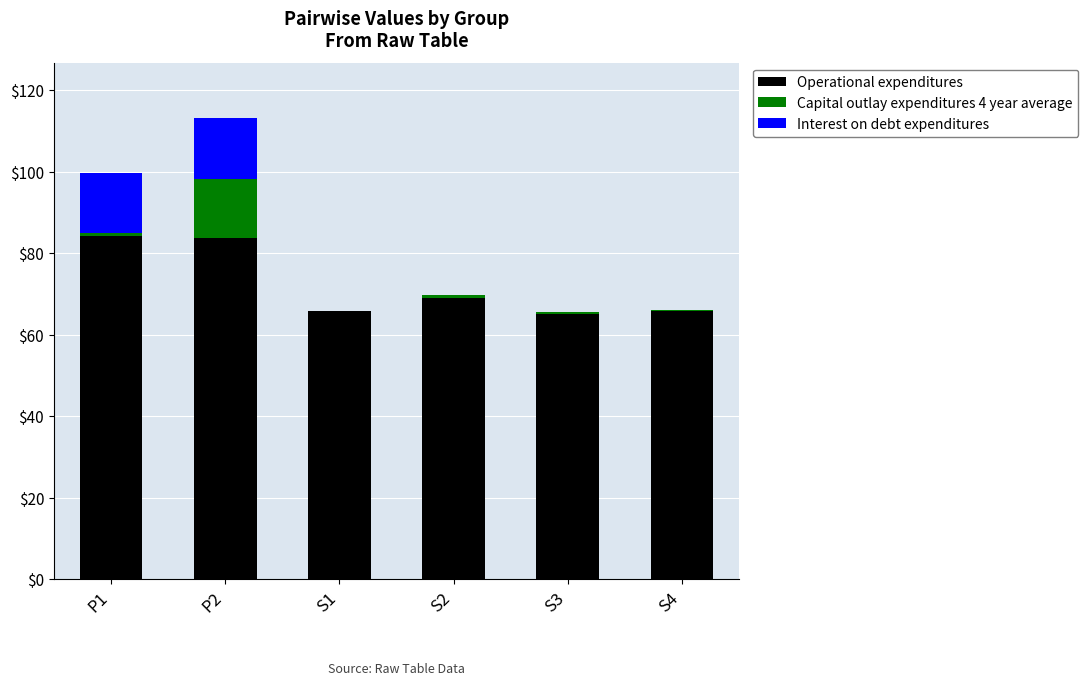

At which category is the sum across all series the highest?

P2